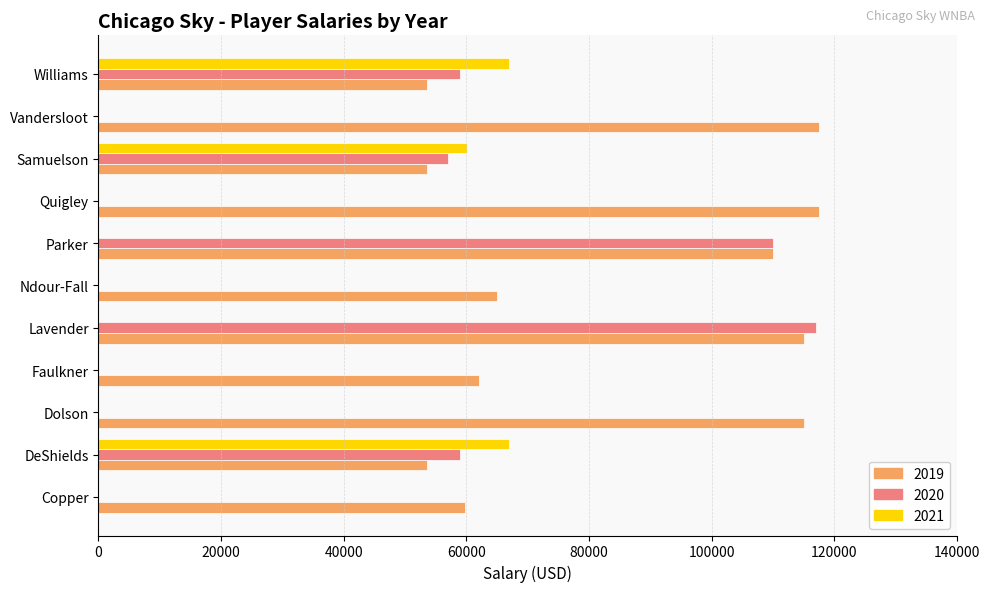

What is the highest value of the 2020 series?

117000